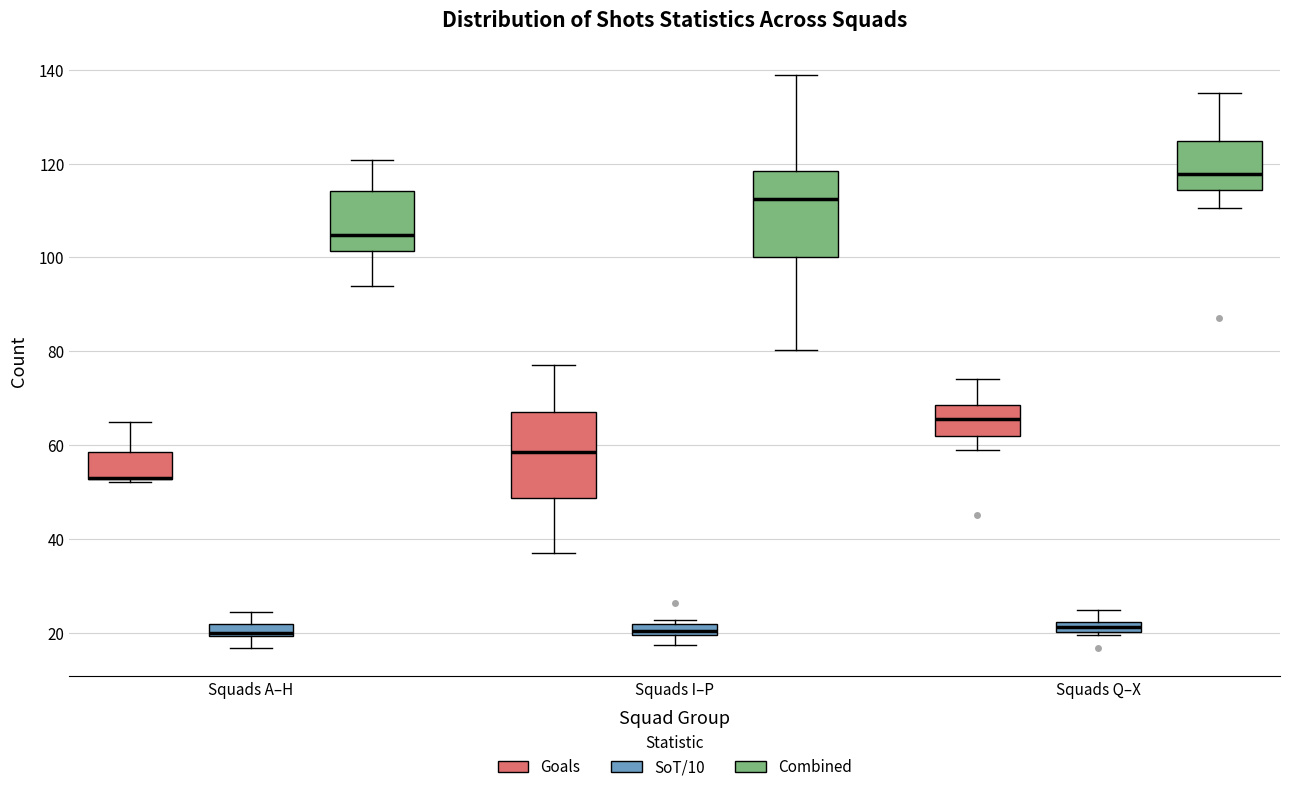

Where does the lower whisker of the box for Squads Q–X (Goals) end on the y-axis? The values are not printed on the chart, so give them approximately, as read against the axis.

60